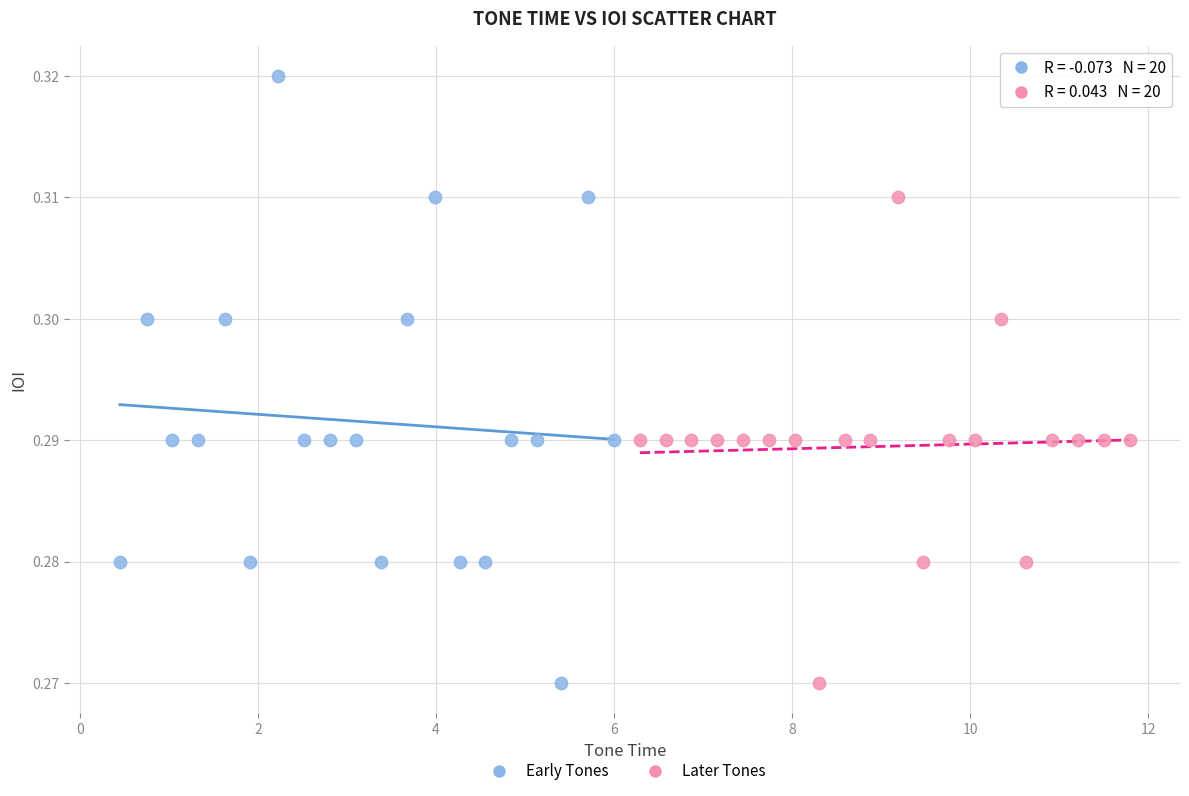

What are all the series names shown in the legend?

Early Tones, Later Tones